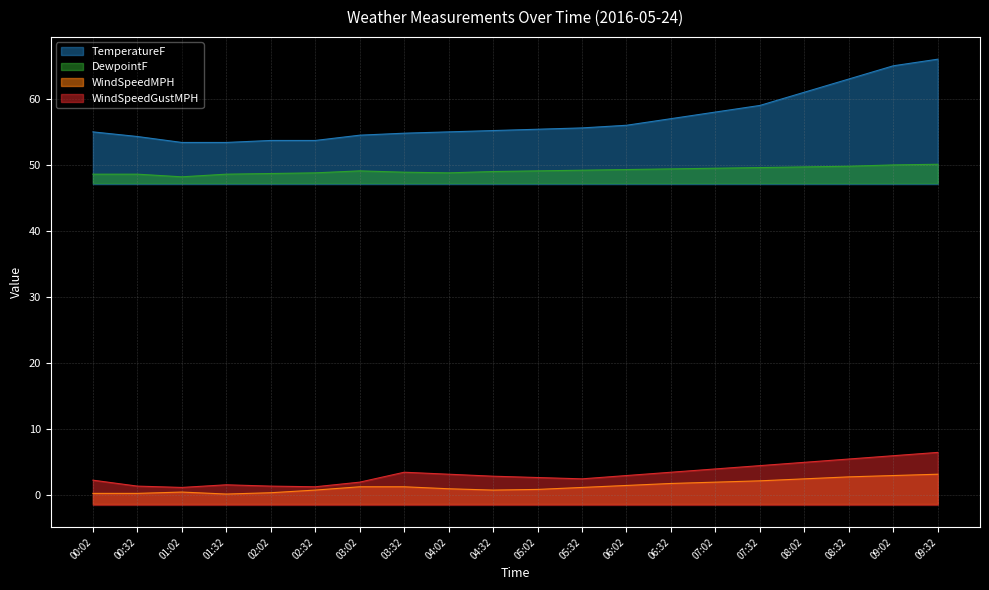

True or false: TemperatureF has more than 1 interior local peaks.

False